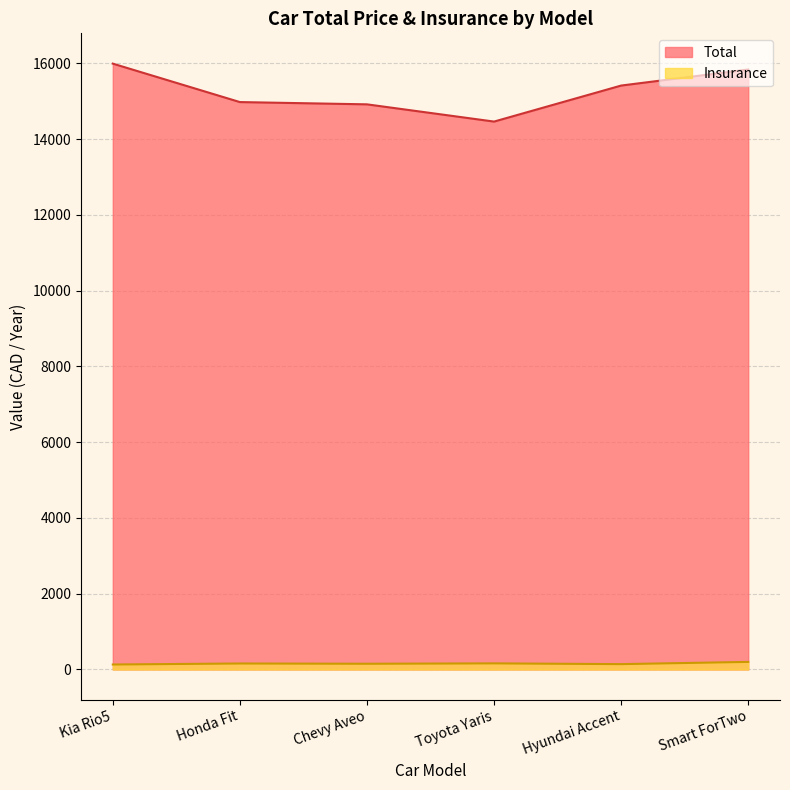

True or false: Total and Insurance intersect in this chart.

False